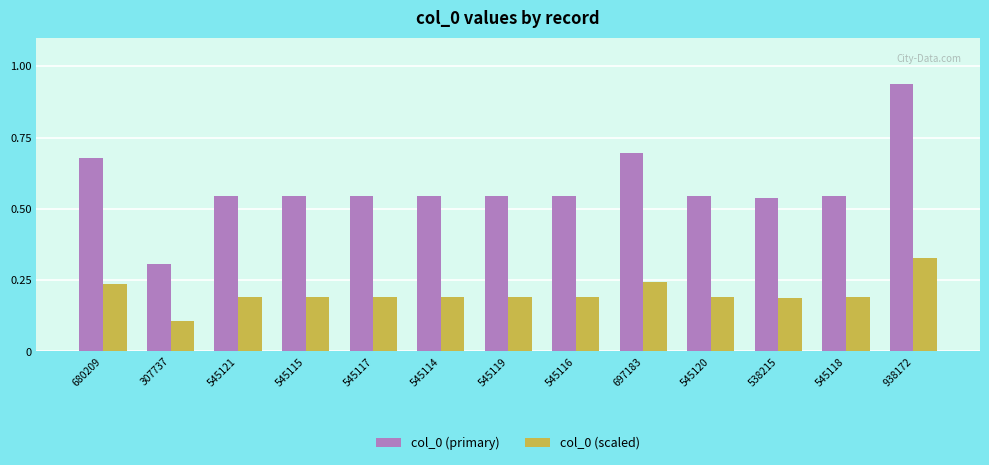

Rank the categories by col_0 (primary) value from highest to lowest.

938172, 697183, 680209, 545121, 545120, 545119, 545118, 545117, 545116, 545115, 545114, 538215, 307737